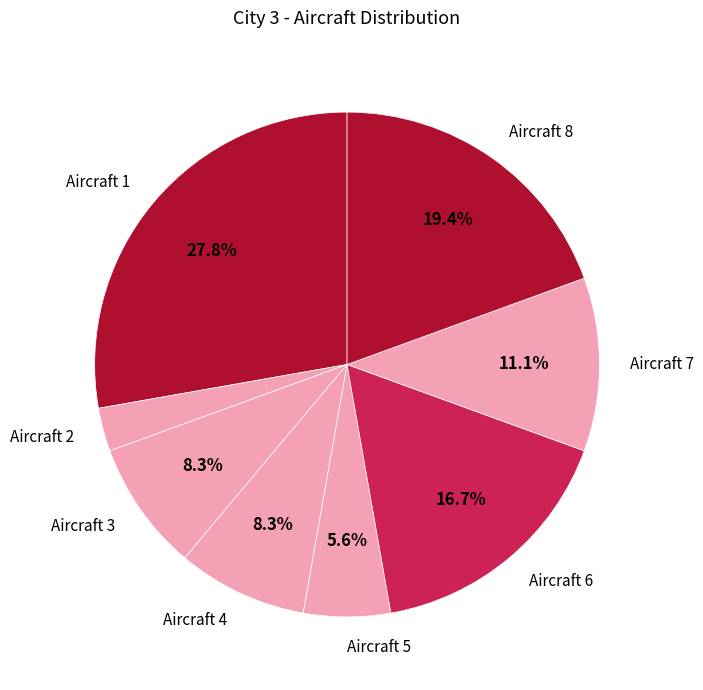

Count the number of slices in the pie.

8